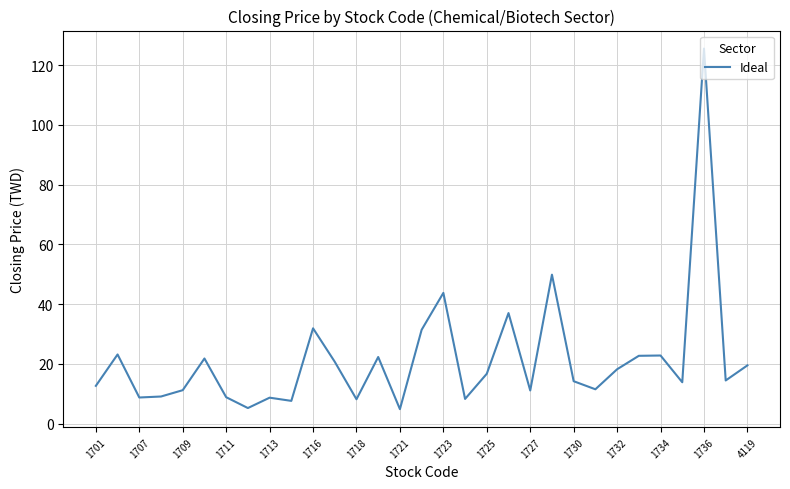

What is the greatest value displayed?

125.5